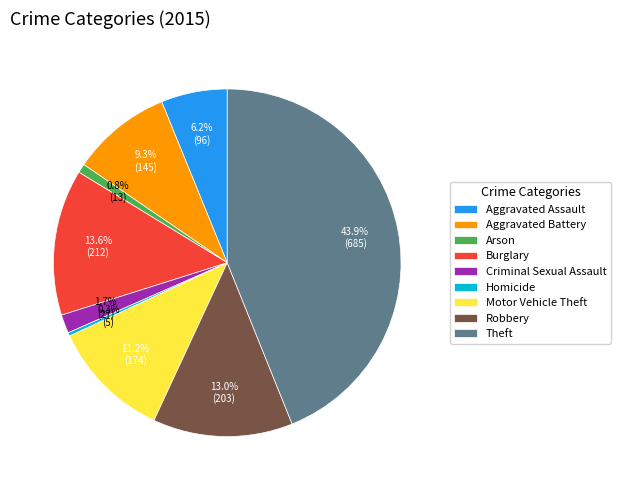

True or false: Arson accounts for 11% of the total.

False